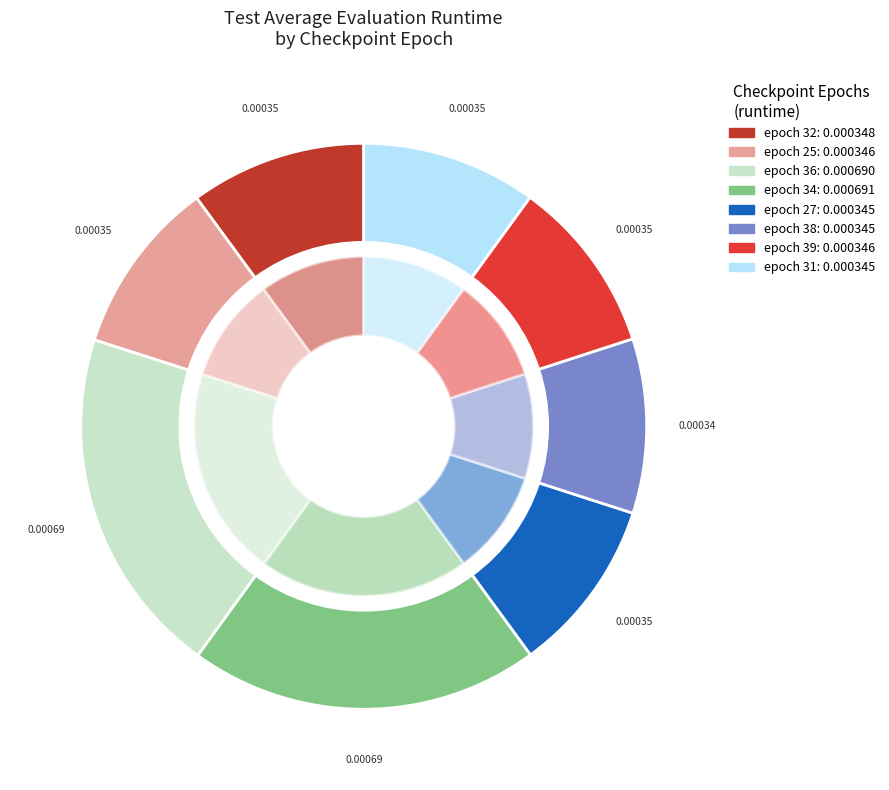

Count the number of slices in the pie.

10